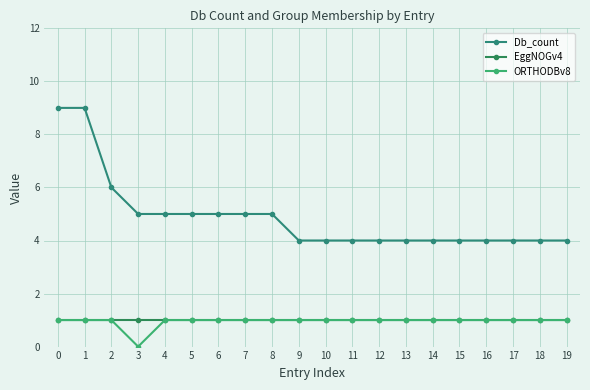

The value of ORTHODBv8 at 11 is 1. True or false?

True